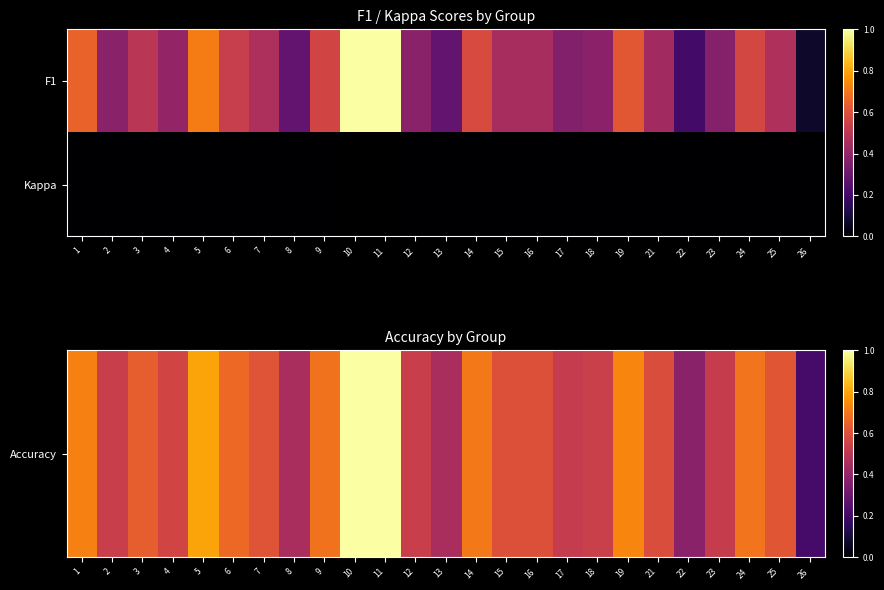

At which label is Kappa closest to 0?

2